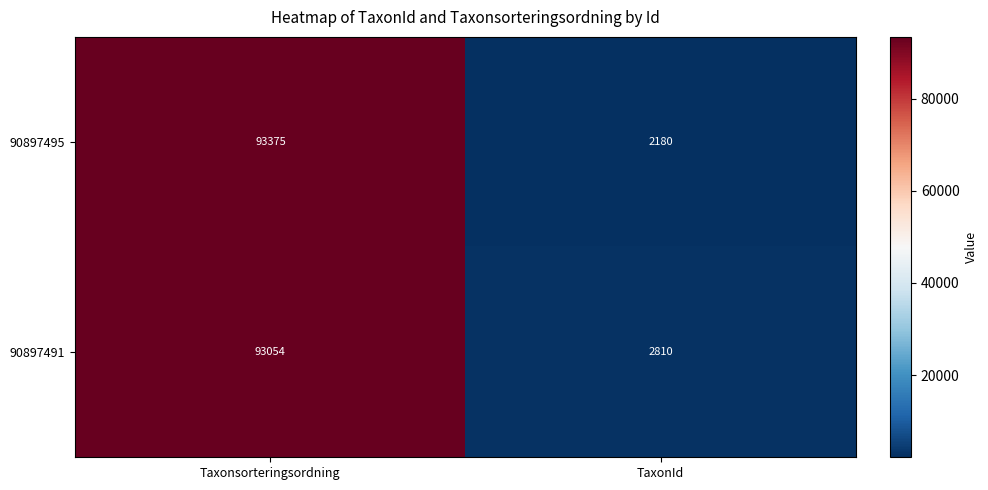

What is the approximate value of 90897491 at Taxonsorteringsordning, to the nearest 50?

93050